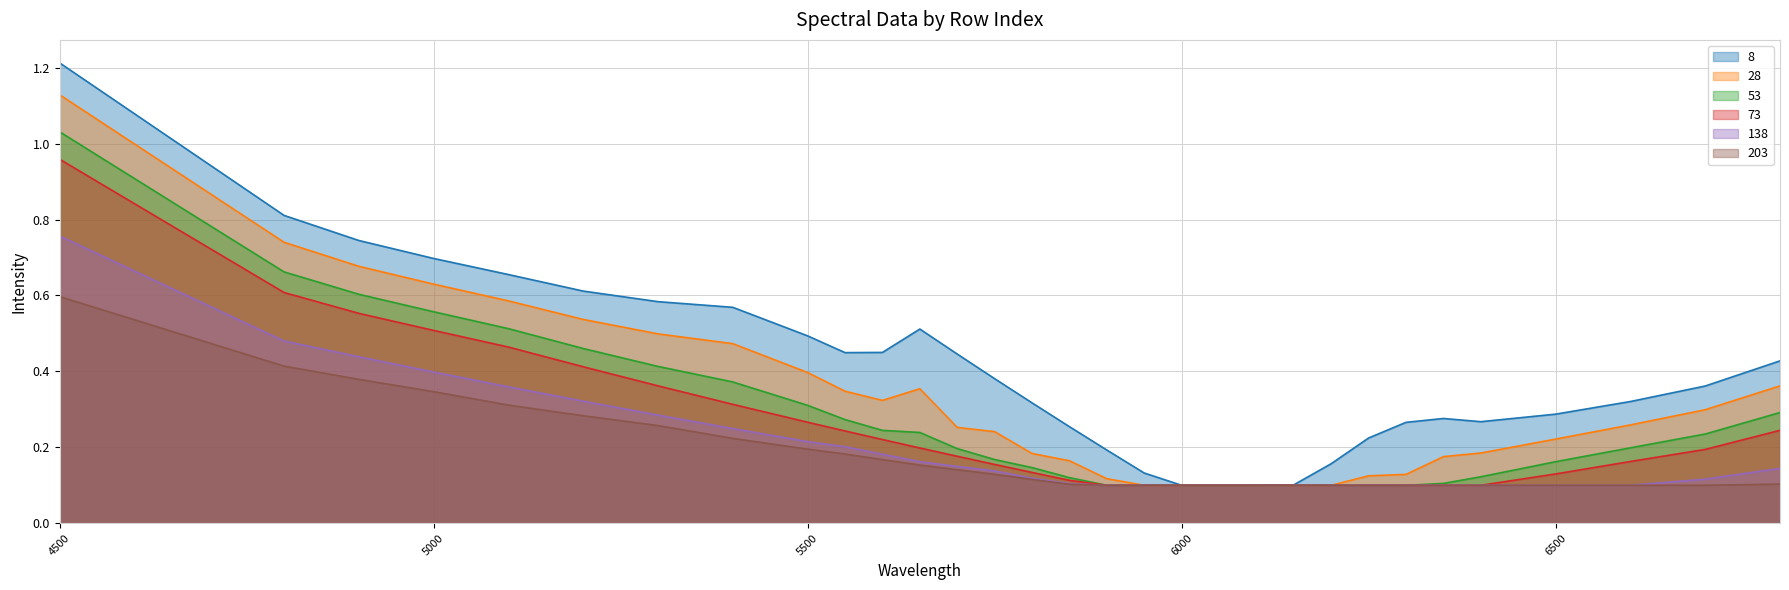

True or false: 28 and 8 cross at least once.

False